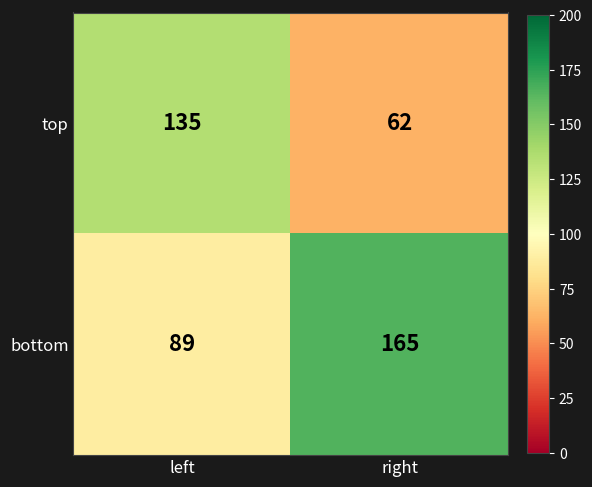

Is it true that top equals 62 at right?

True